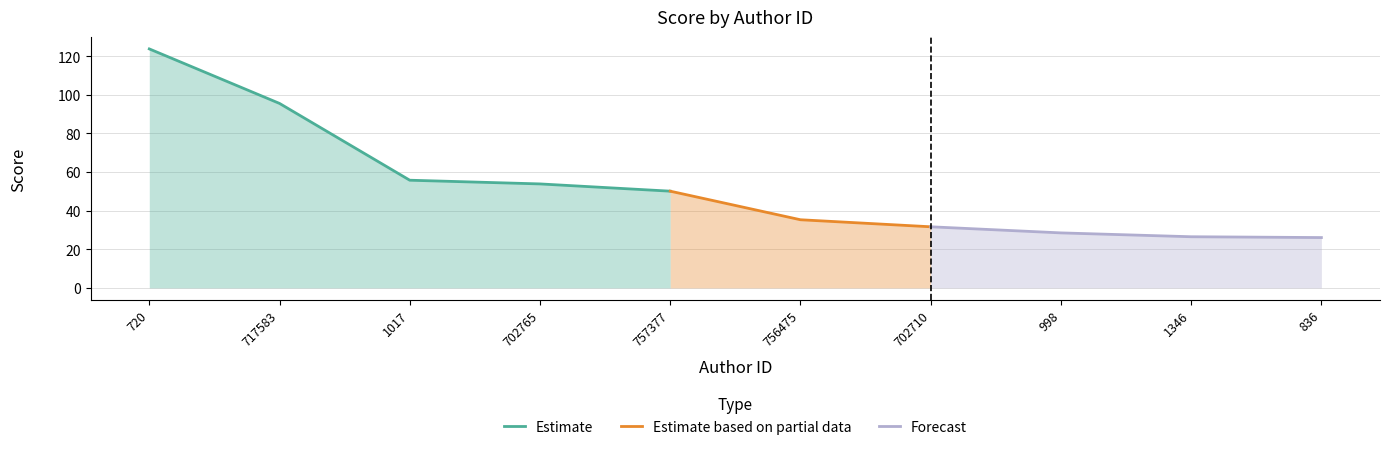

What is the label of the 4th point from the left?

702765